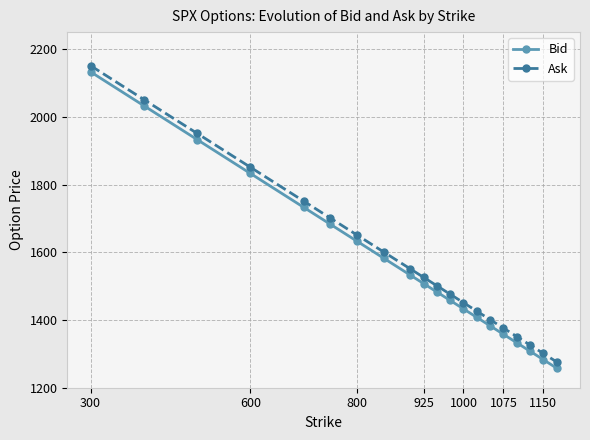

Reading left to right, list all the values displayed in this chart.

Bid: 2132.7	2032.7	1932.7	1832.7	1732.7	1682.7	1632.7	1582.7	1532.7	1507.7	1482.8	1457.8	1432.8	1407.8	1382.8	1357.8	1332.8	1307.8	1282.8	1257.8
Ask: 2150.9	2050.9	1951.0	1851.0	1751.0	1701.0	1651.0	1601.0	1551.1	1526.1	1501.1	1476.1	1451.1	1426.1	1401.1	1376.1	1351.1	1326.1	1301.1	1276.1